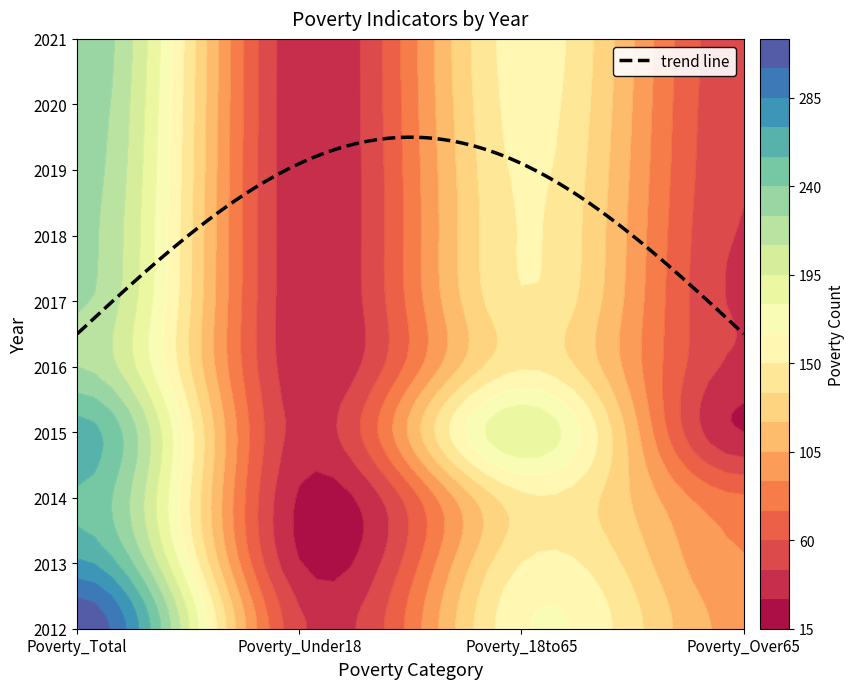

The 2021 series shows 57 at Poverty_Under18. True or false?

False